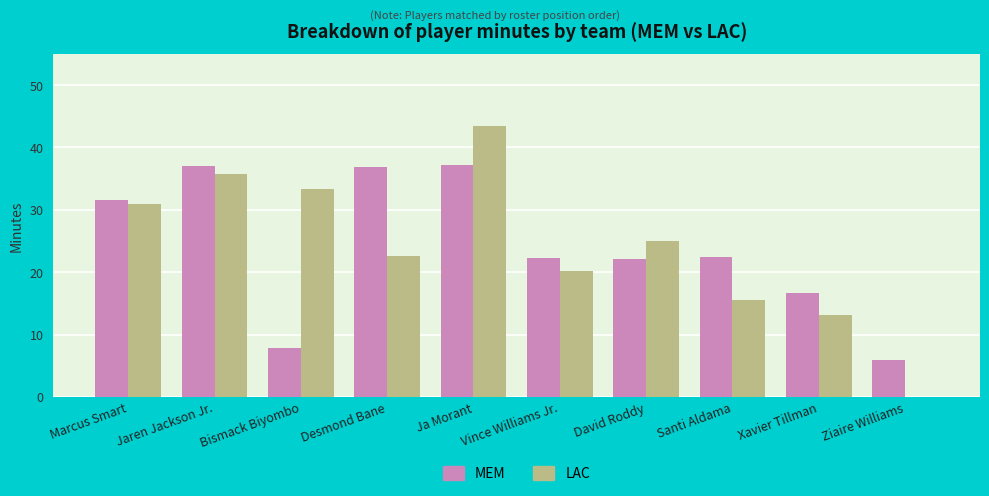

Between Desmond Bane and Xavier Tillman, which series saw the biggest shift?

MEM